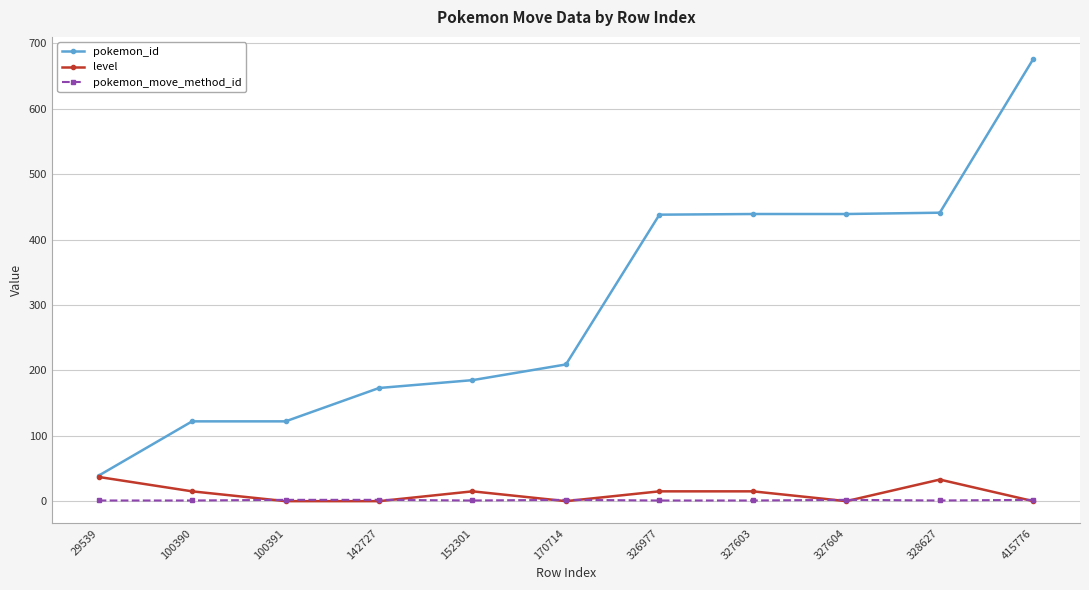

What is the difference between the pokemon_id values at 326977 and 327604?

1